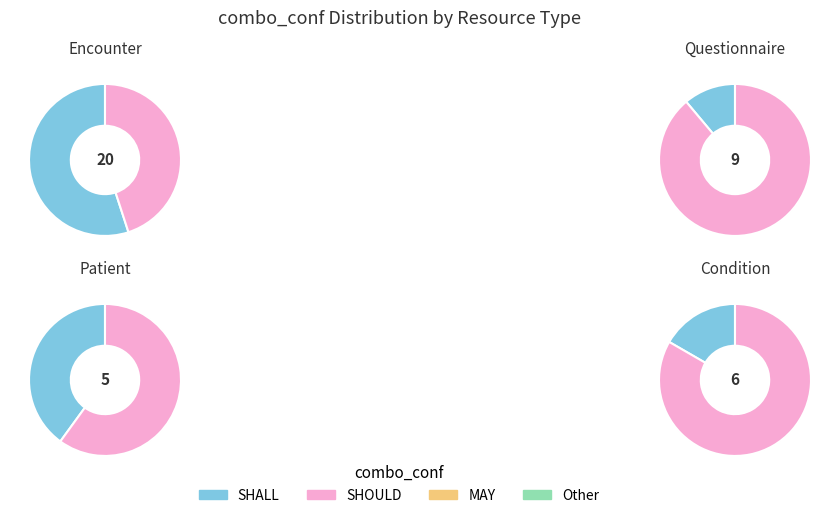

True or false: SHALL-NOT accounts for 12% of the total.

False